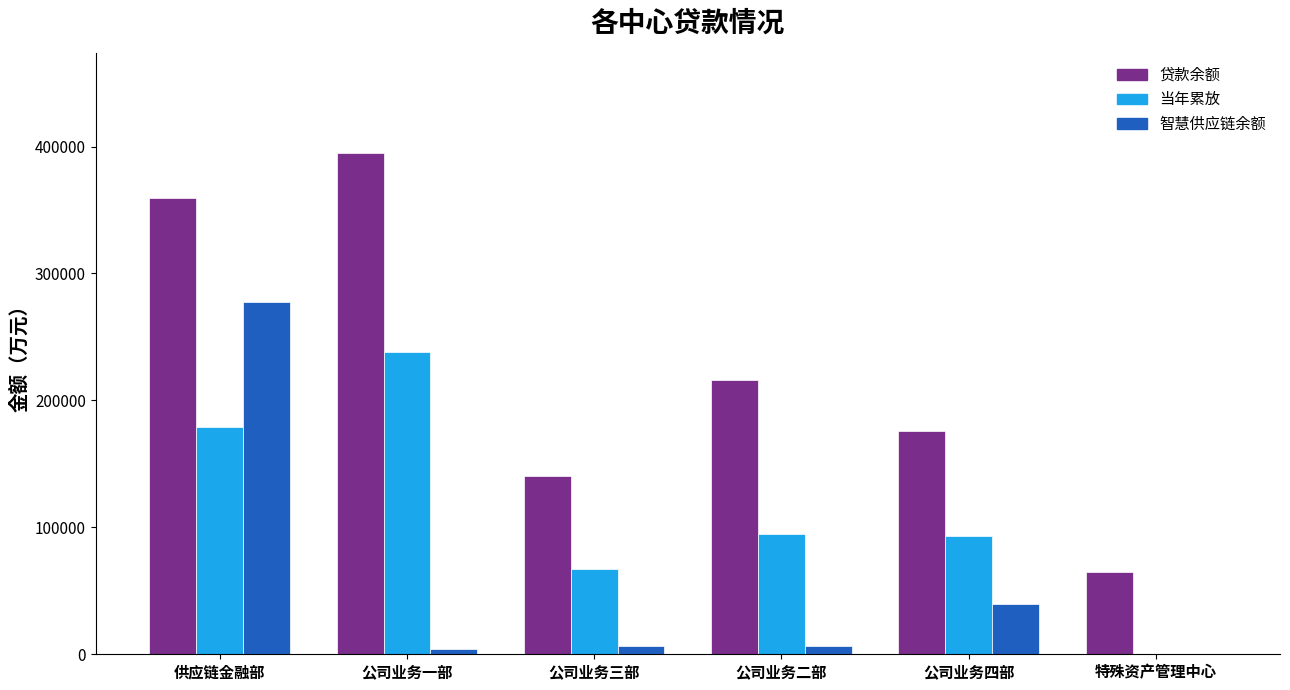

Is it true that 智慧供应链余额 equals 0.0 at 特殊资产管理中心?

True